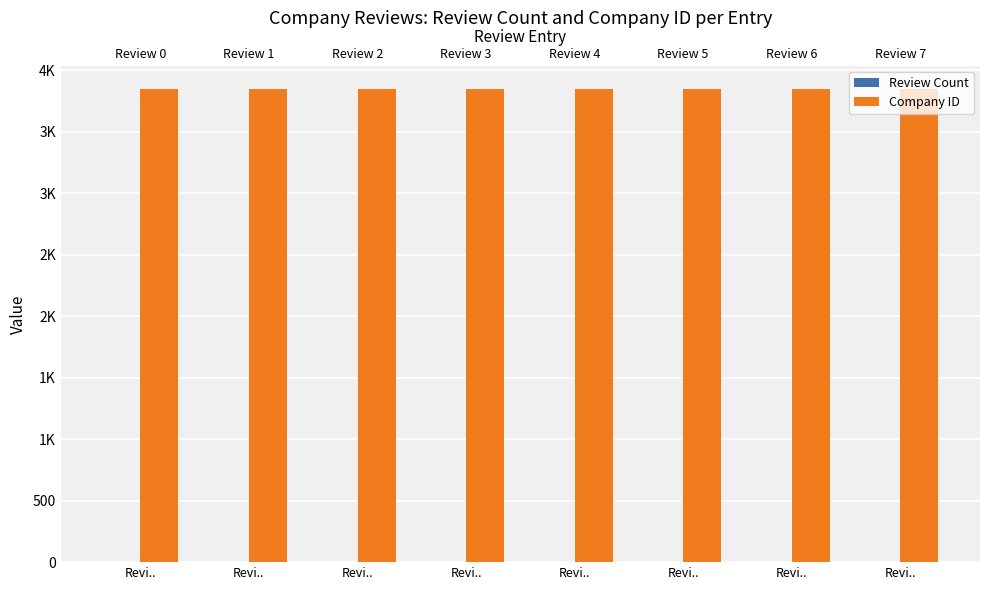

Reading left to right, extract all data points from this chart.

Review Count: 1	1	1	1	1	1	1	1
Company ID: 3846	3846	3846	3846	3846	3846	3846	3846